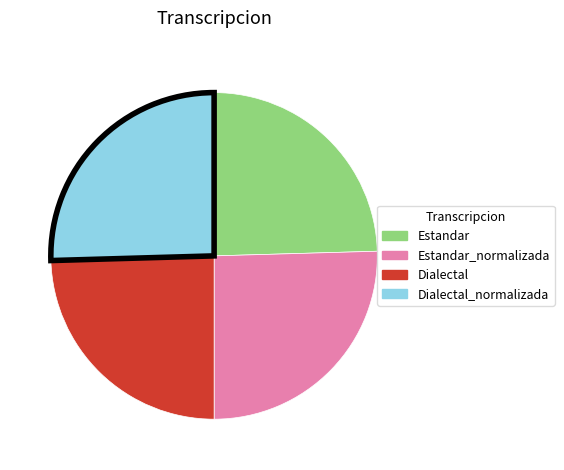

Is there a majority slice in this chart?

No